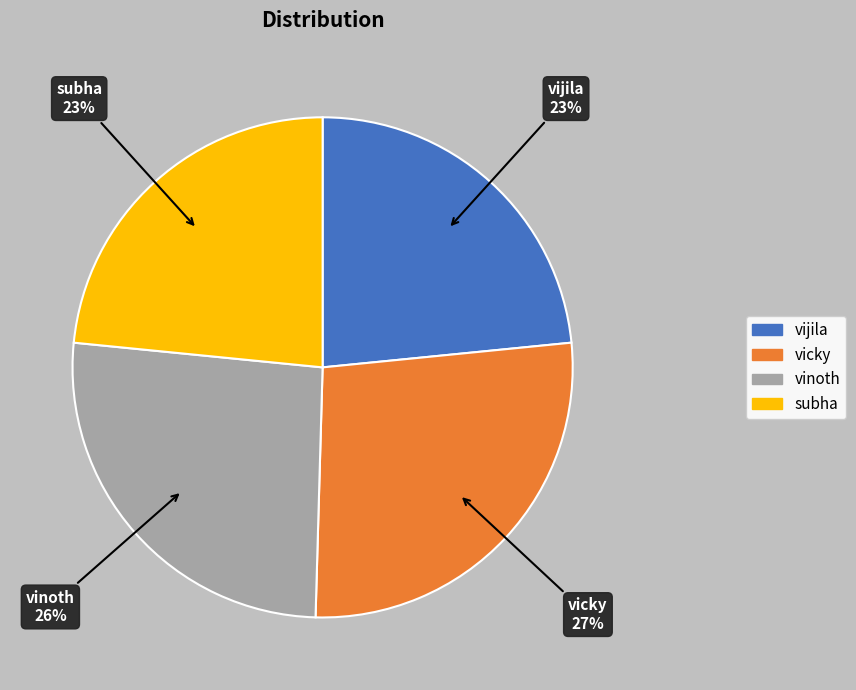

To the nearest percent, what percentage of the pie is subha?

23%